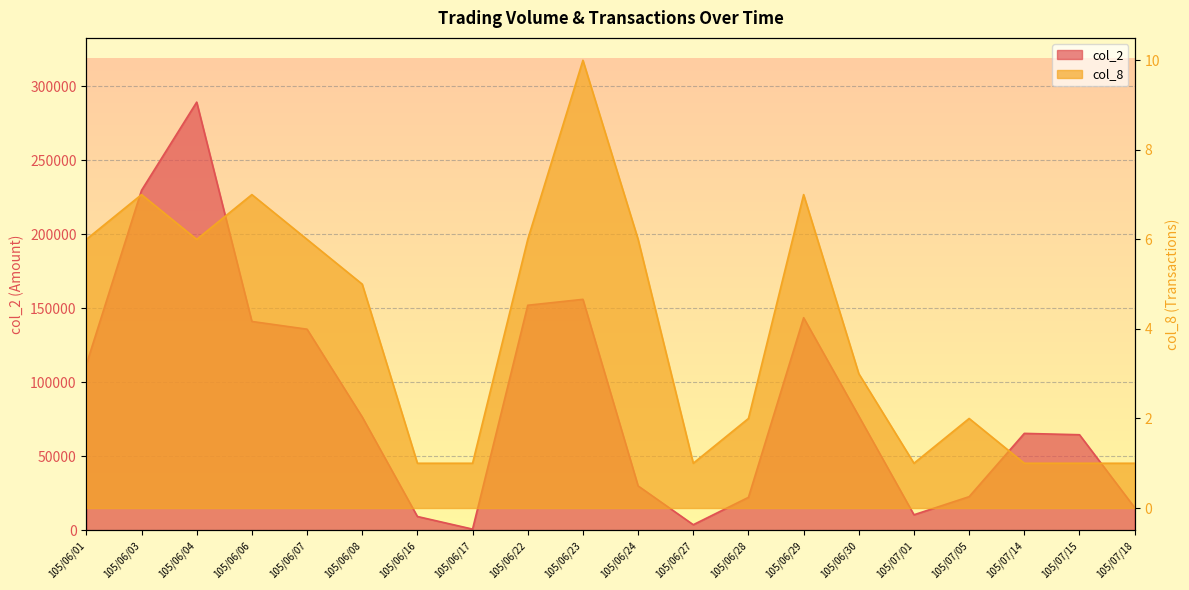

How many values in the col_2 series exceed 76600?

9